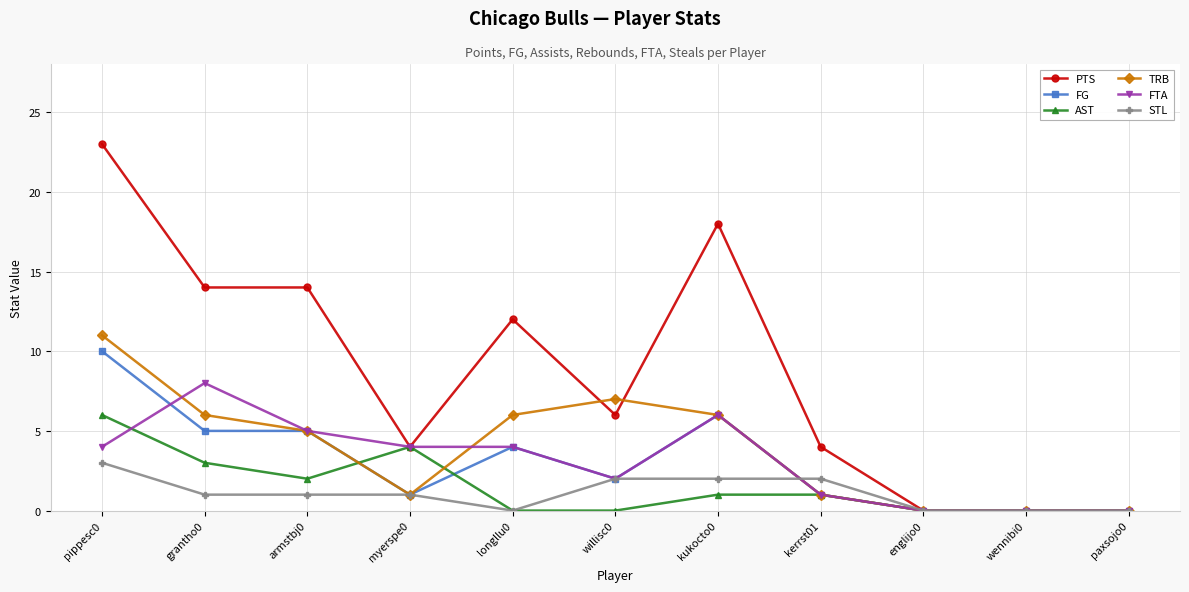

What is the difference between the maximum and minimum values in the FG series?

10